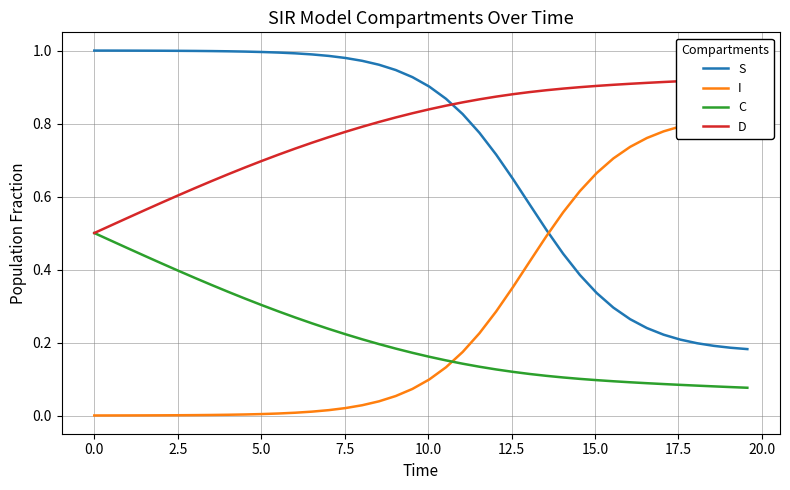

Count the D values in the range 0 to 1.

40